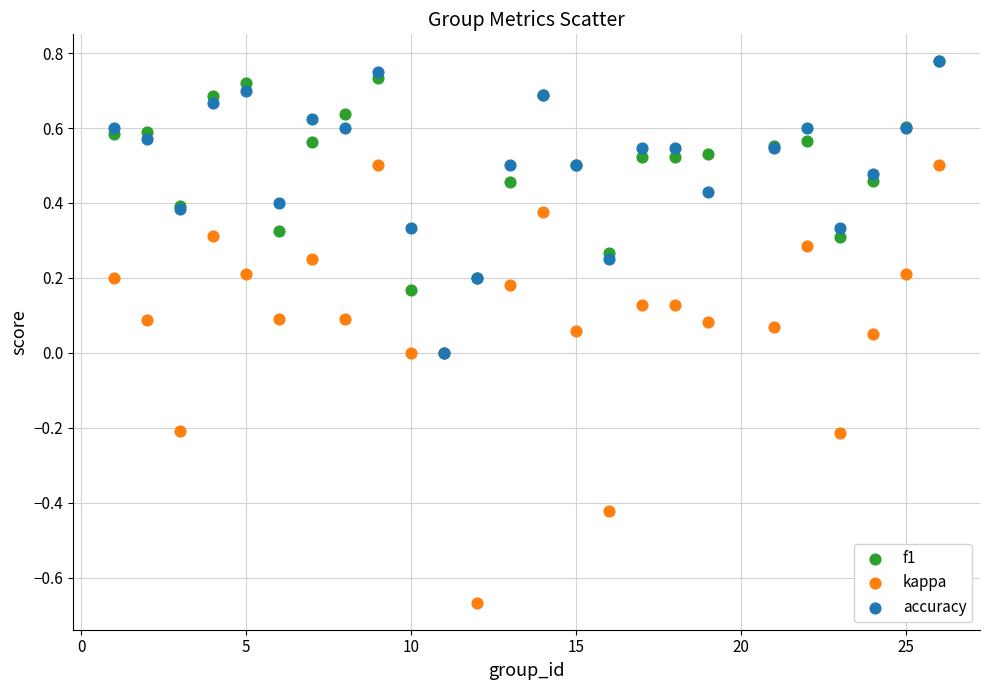

What are all the series names shown in the legend?

f1, kappa, accuracy